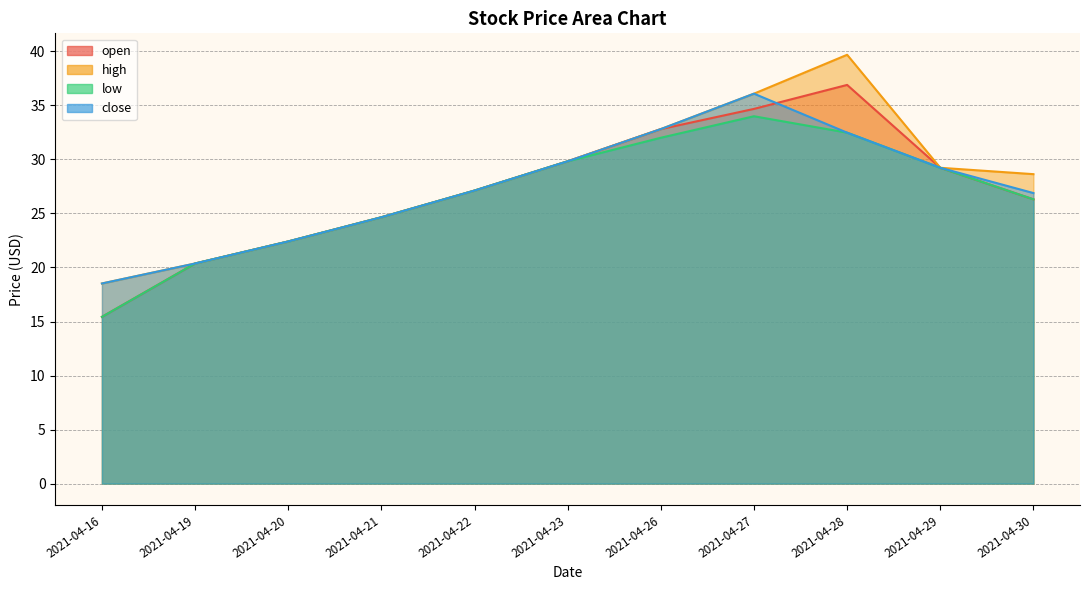

Which category has the highest value in the low series?

2021-04-27